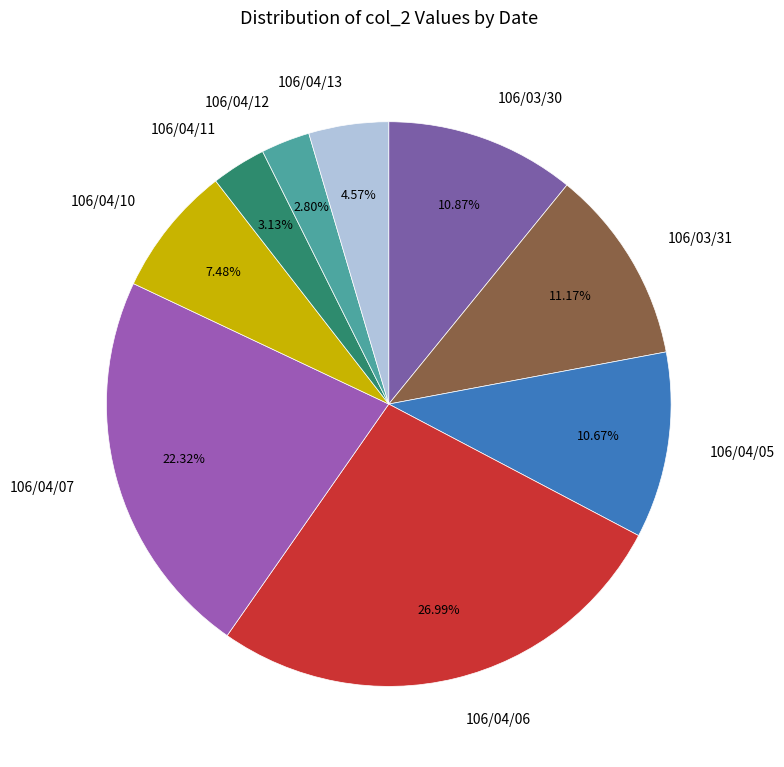

Which category has the biggest portion of the pie?

106/04/06